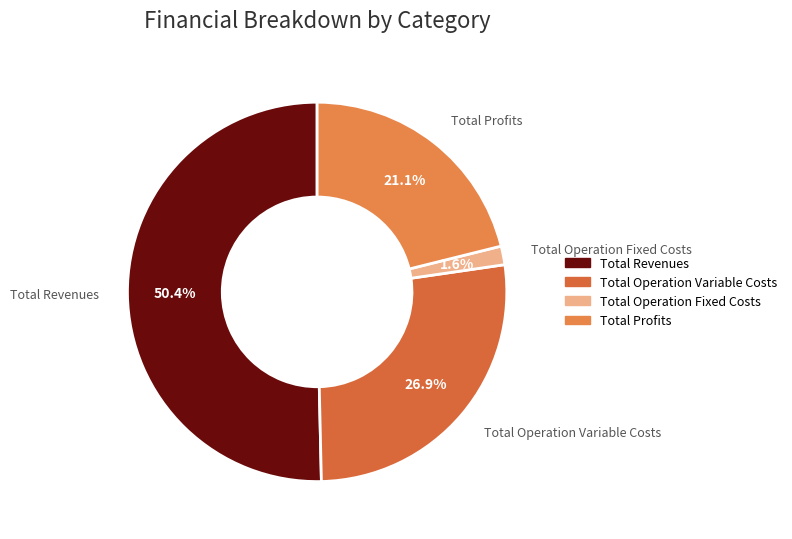

Does any single category account for the majority?

Yes